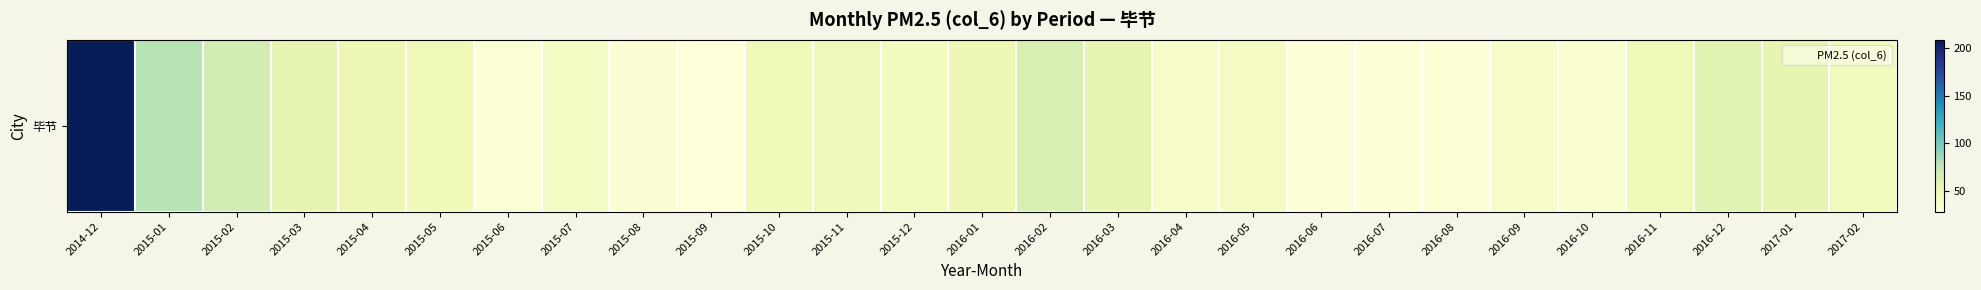

Approximately how many times larger is the value at 2016-06 compared to 2016-01?

0.6